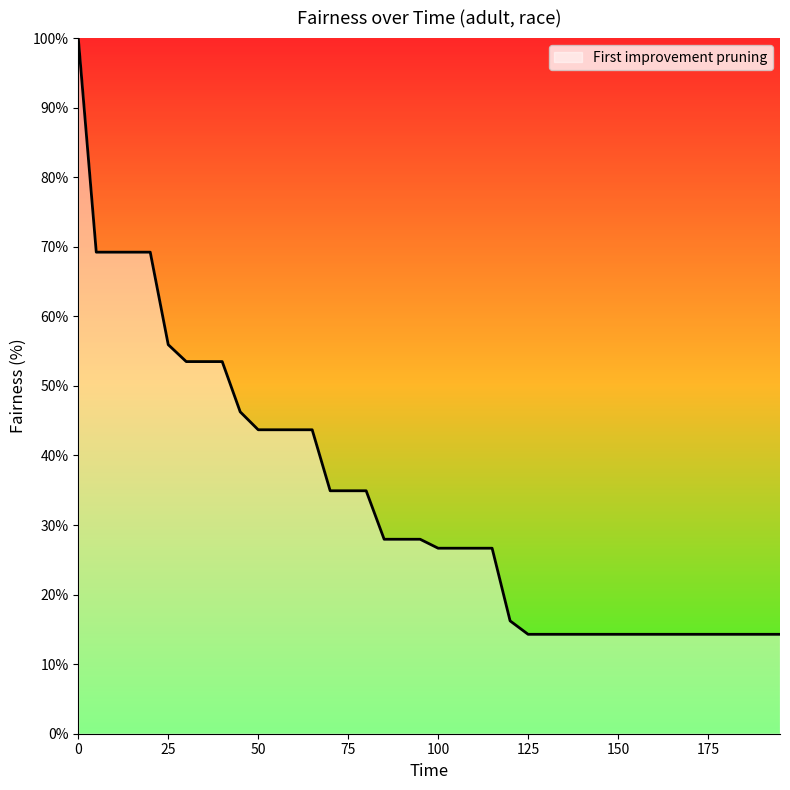

What is the smallest value displayed?

14.3